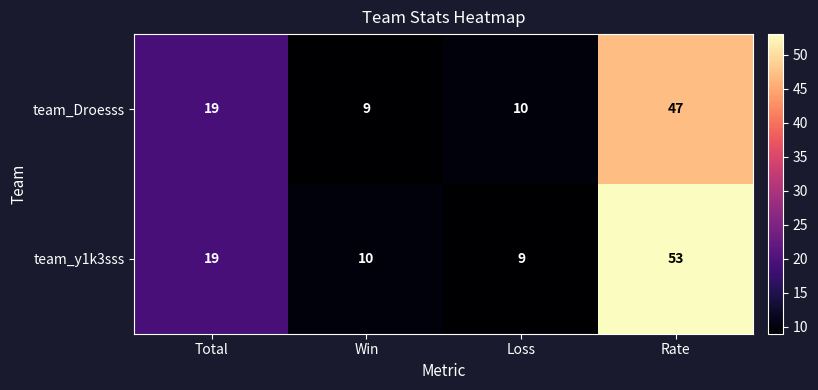

What is the difference between the maximum and minimum values in the team_y1k3sss series?

44